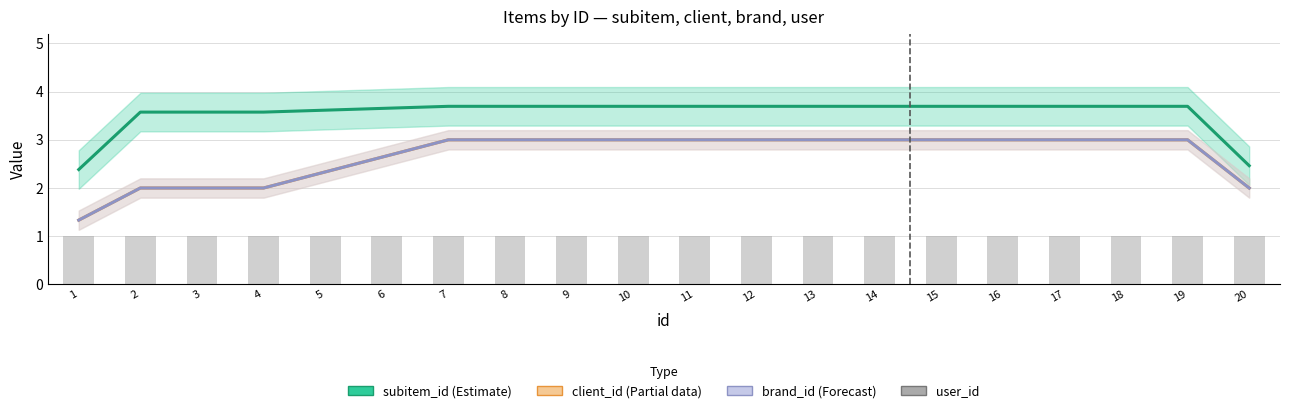

What is the value of the user_id bar at the 13th from the left?

1.0